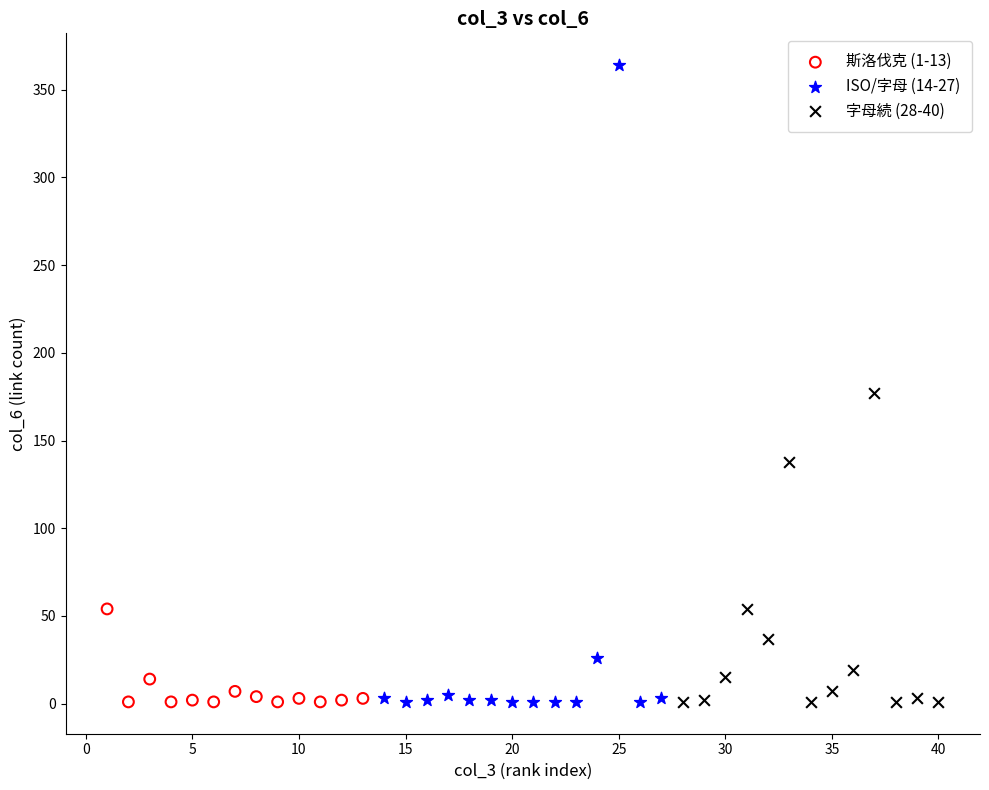

Which series reaches the maximum Y coordinate?

ISO/字母 (14-27)